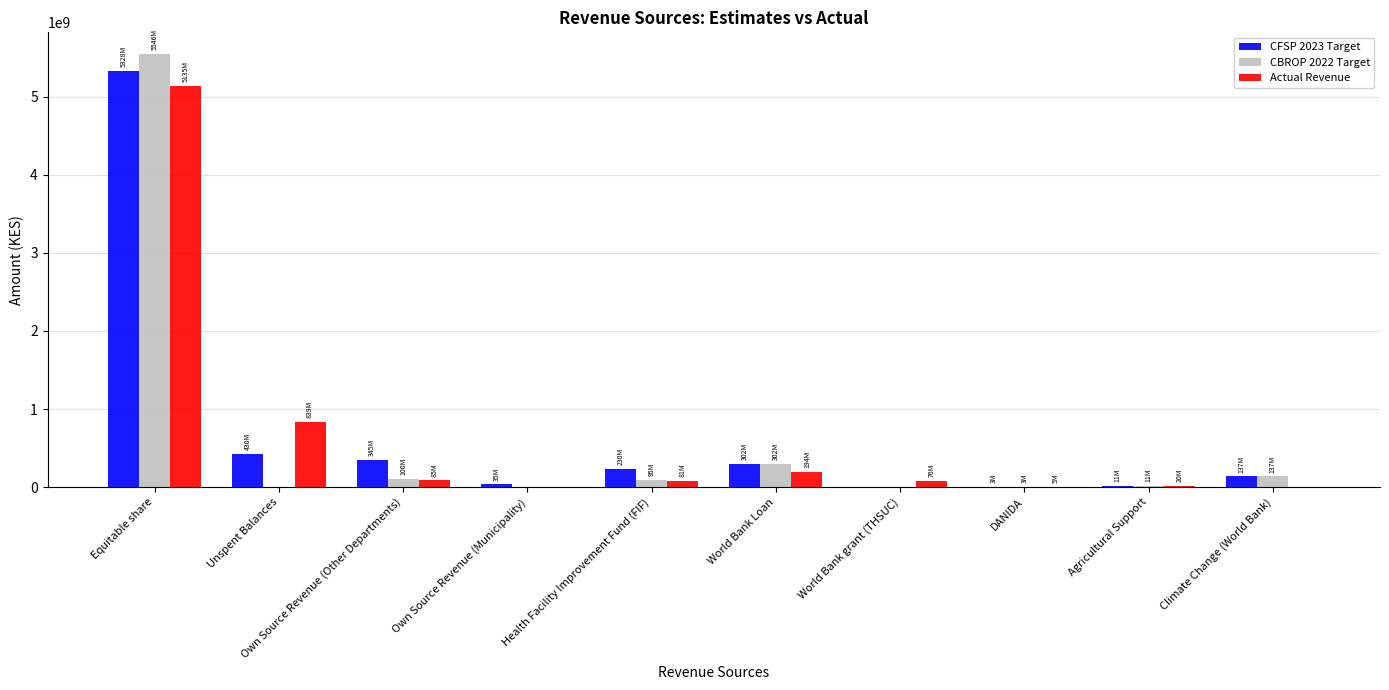

How many data points does each series have?

10